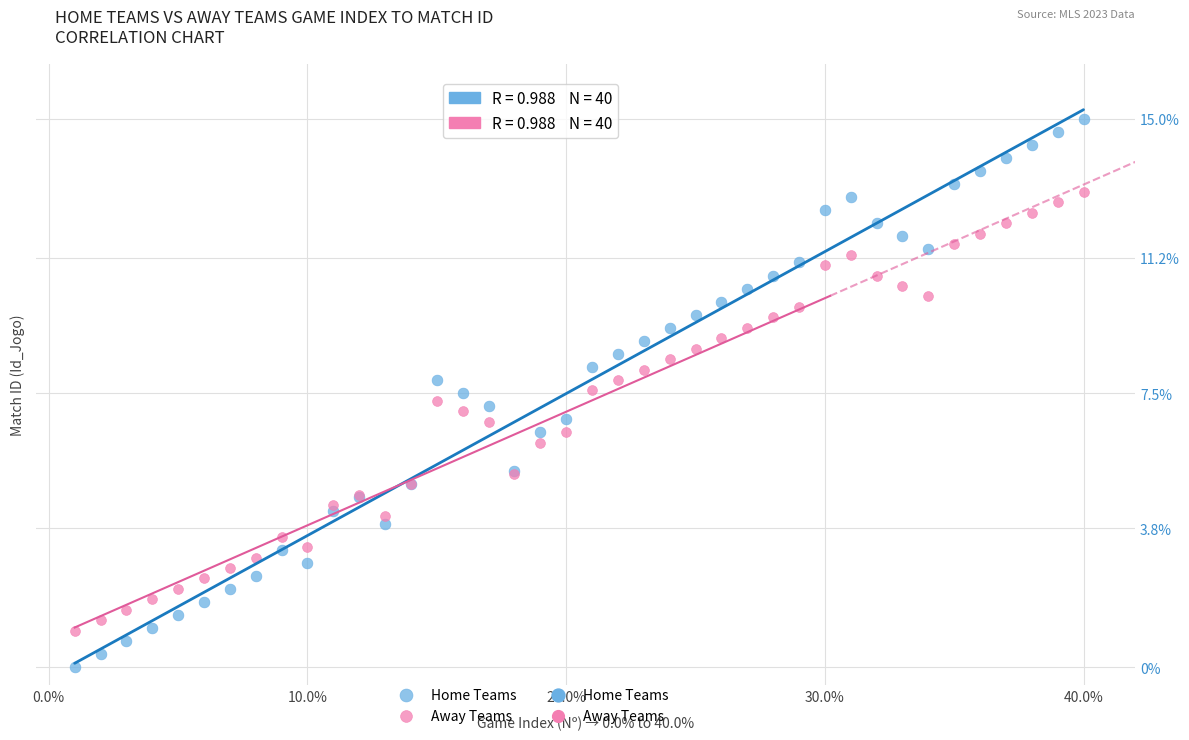

What is the X range (max minus min) for the scatter plot?

39.0